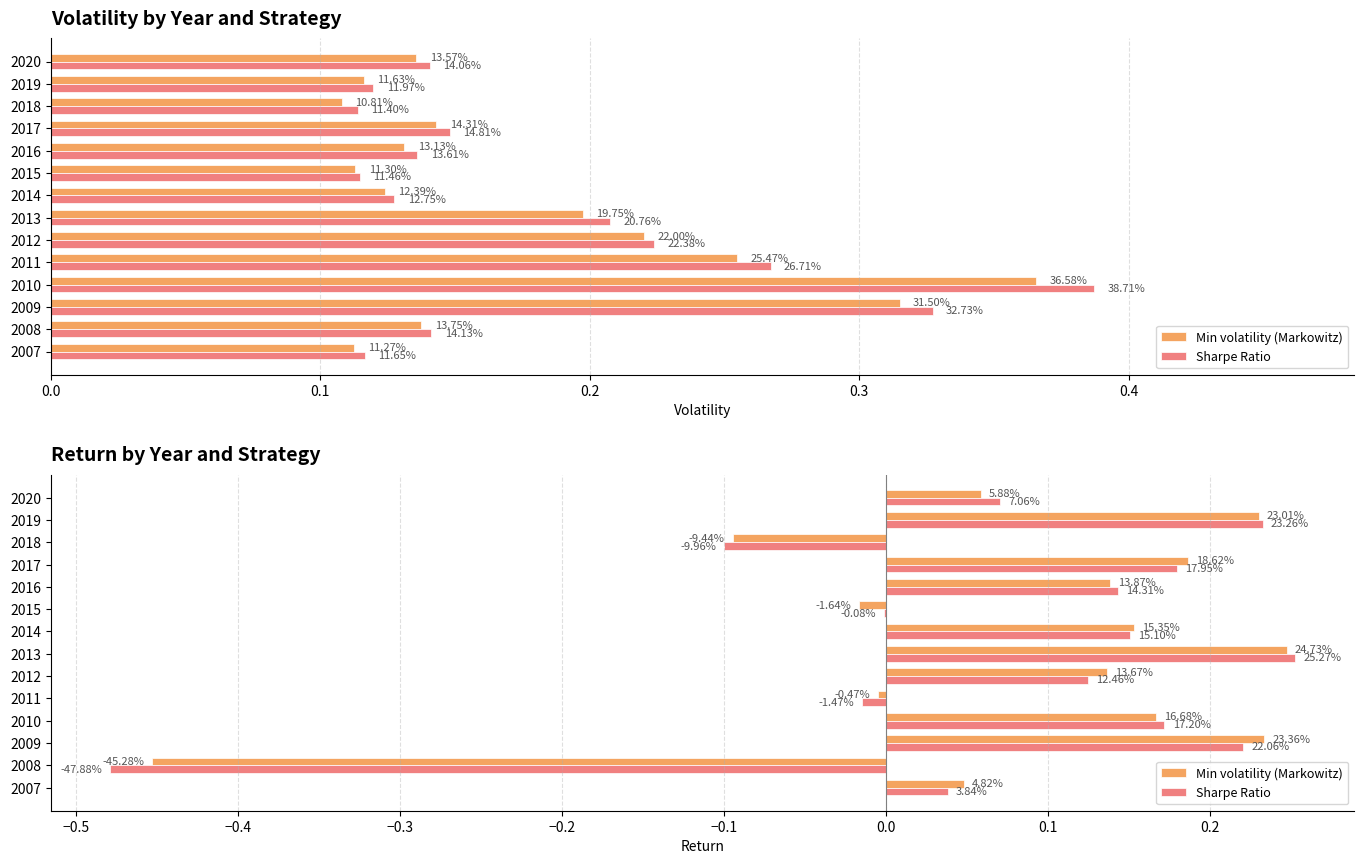

What is the smallest value displayed?

-0.5